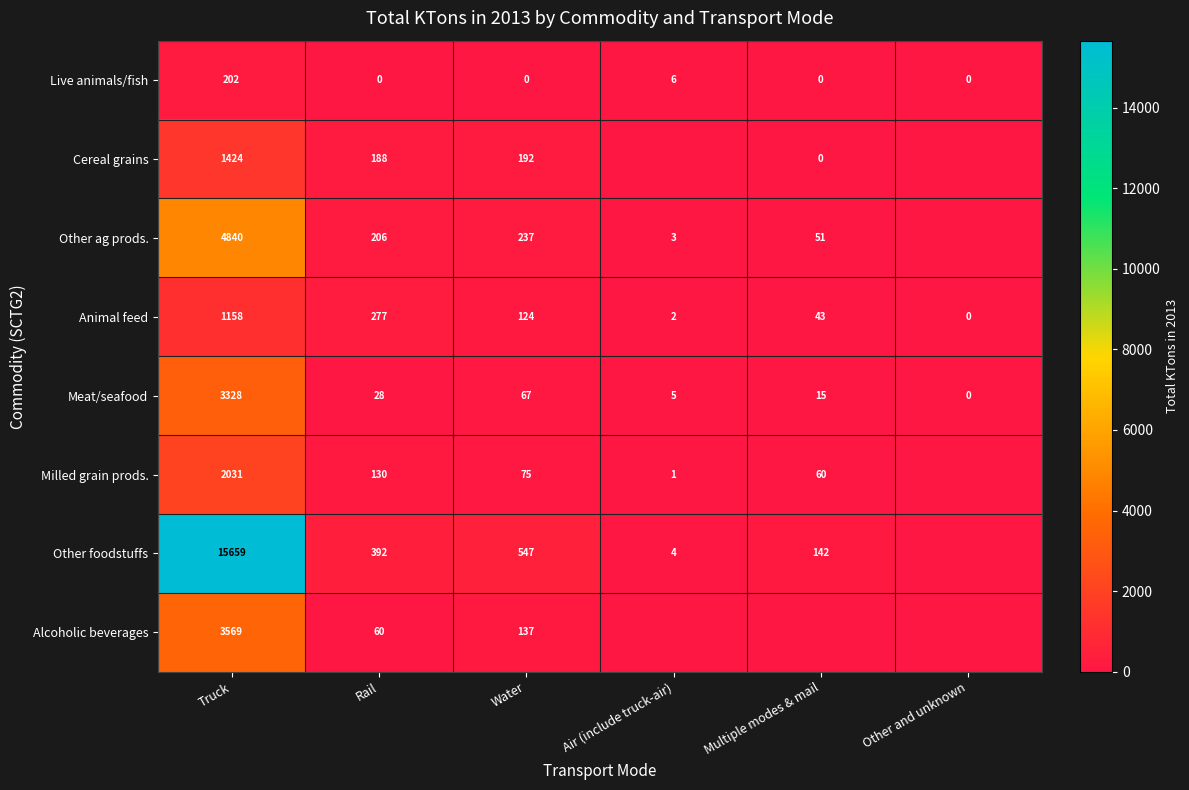

Which has a higher value, Multiple modes & mail or Truck?

Truck